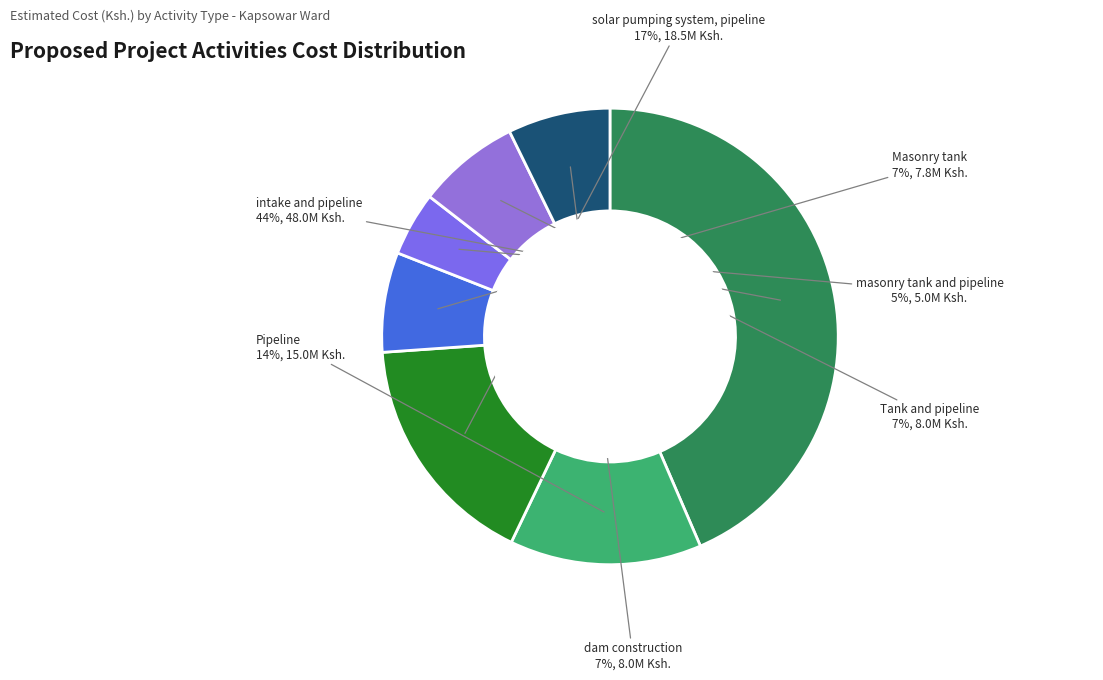

Is it true that dam construction is 7% of the pie?

True